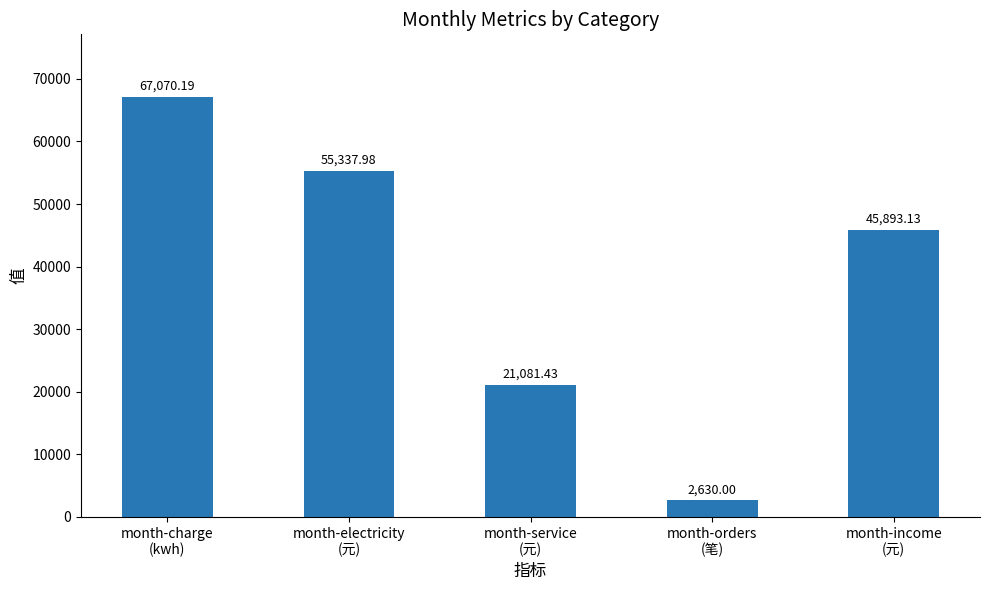

Where does the data first go above 45893?

month-charge
(kwh)